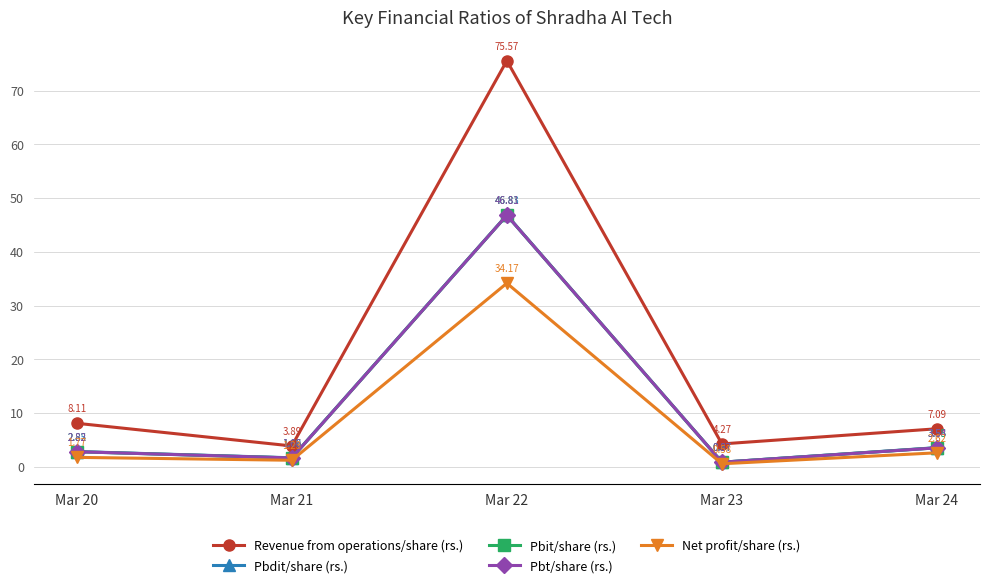

Which category has the highest value across all series?

Mar 22